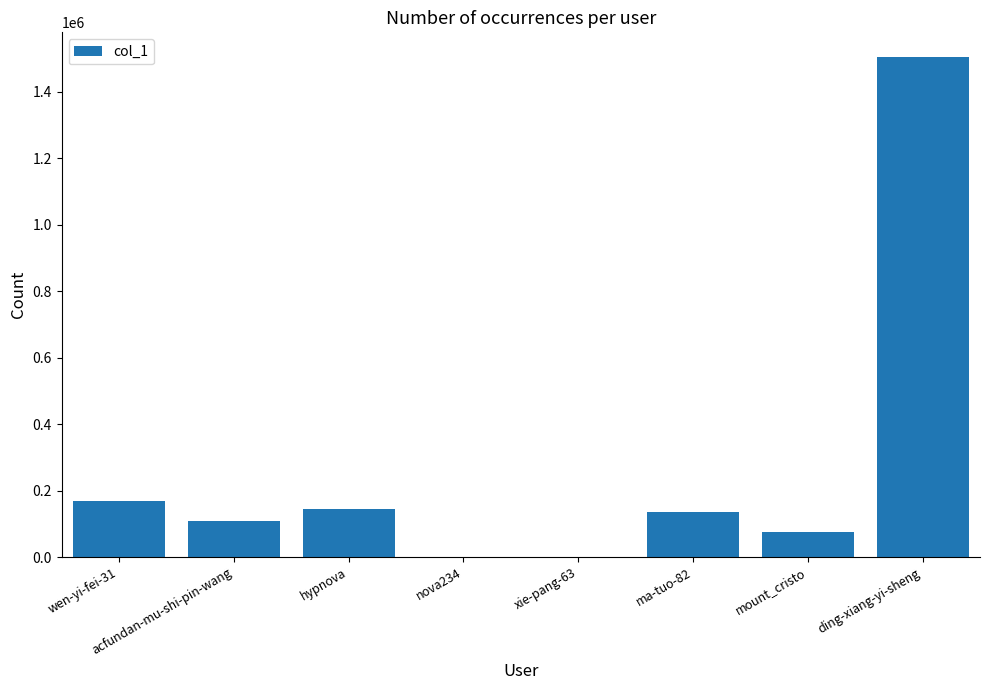

What value does the data have at xie-pang-63?

18